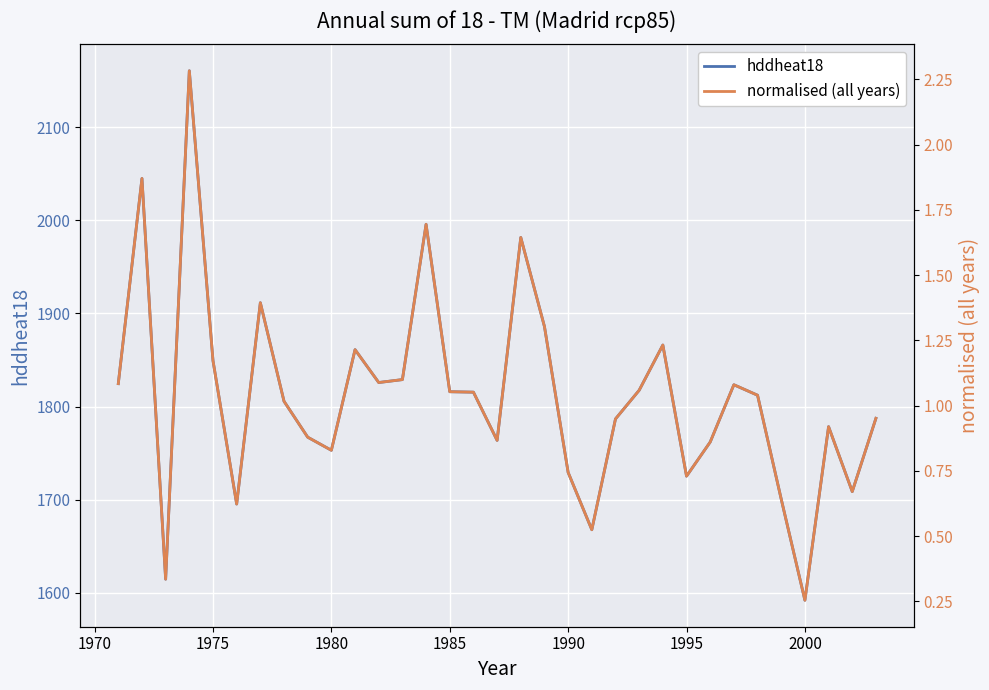

At which label does hddheat18 reach its minimum?

2000